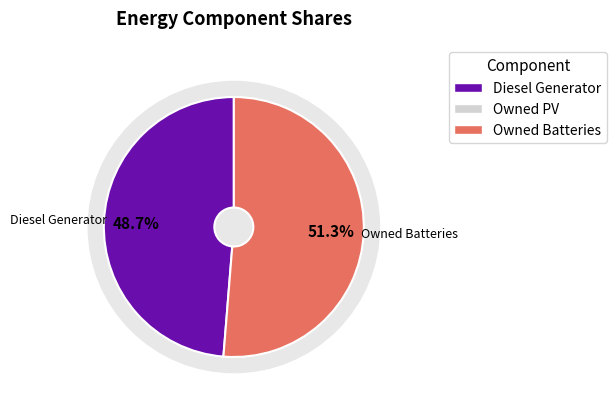

Rank the categories by value from lowest to highest.

Owned PV, Diesel Generator, Owned Batteries